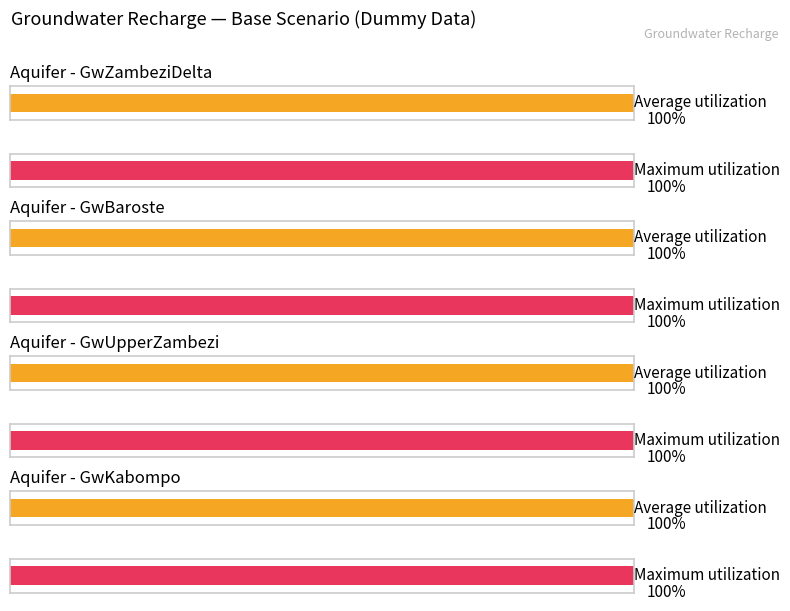

The value of GwKabompo at GwUpperZambezi is 100. True or false?

True